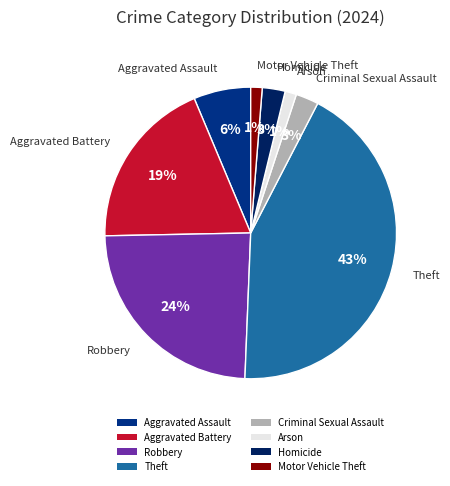

To the nearest percent, what percentage of the pie is Motor Vehicle Theft?

1%